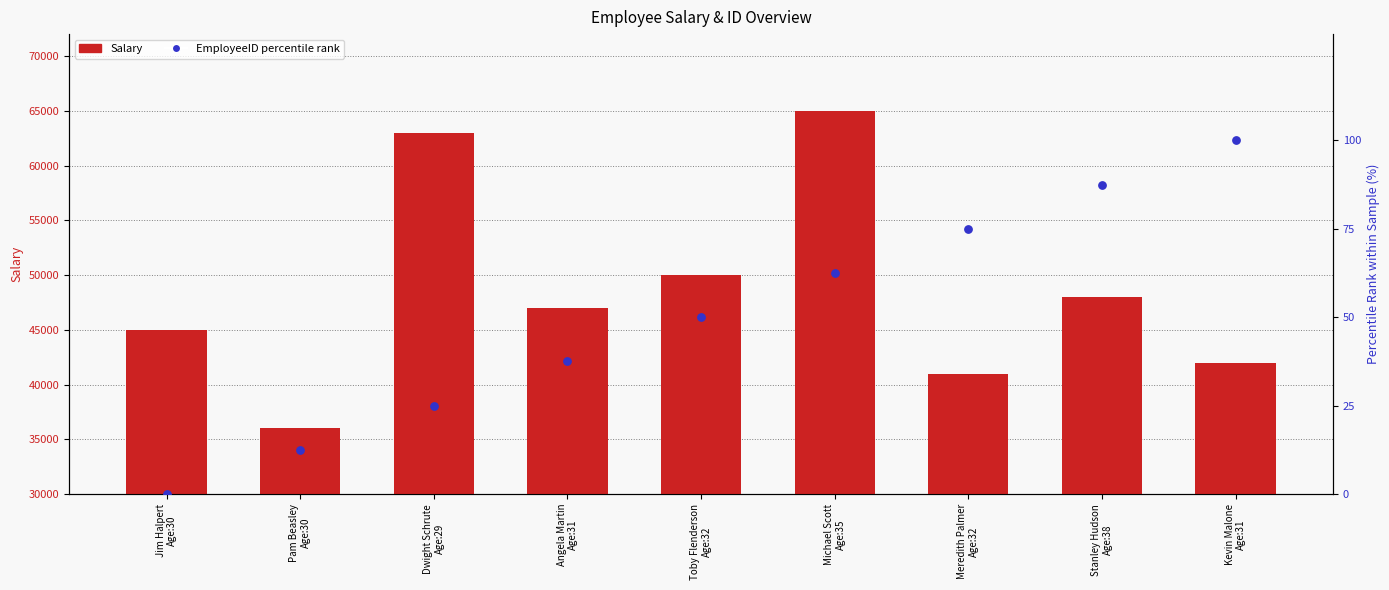

Which series has the largest total across all categories?

Salary